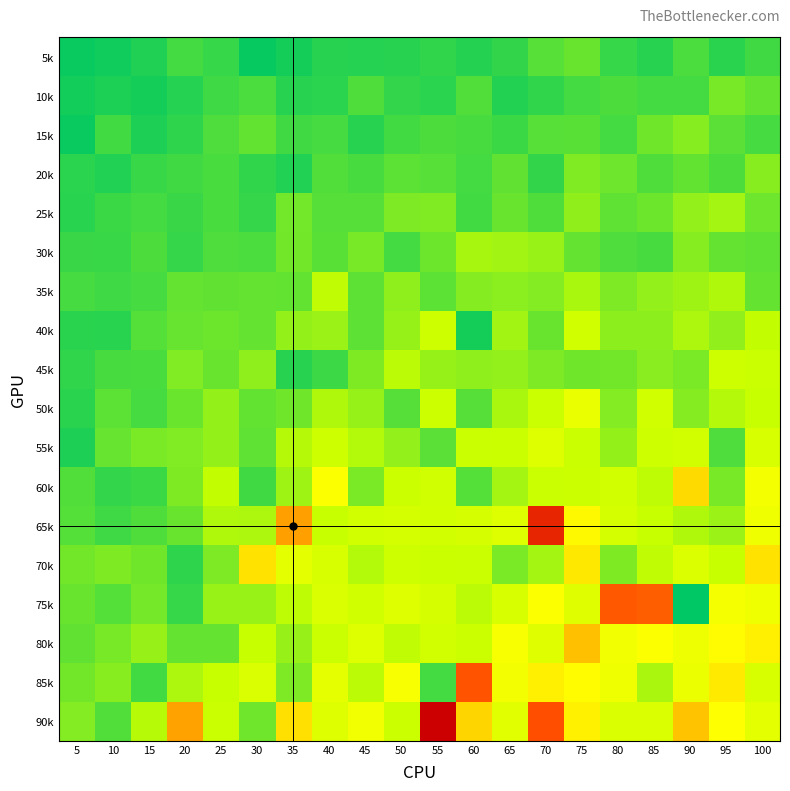

Between 90 and 85, which is larger?

90